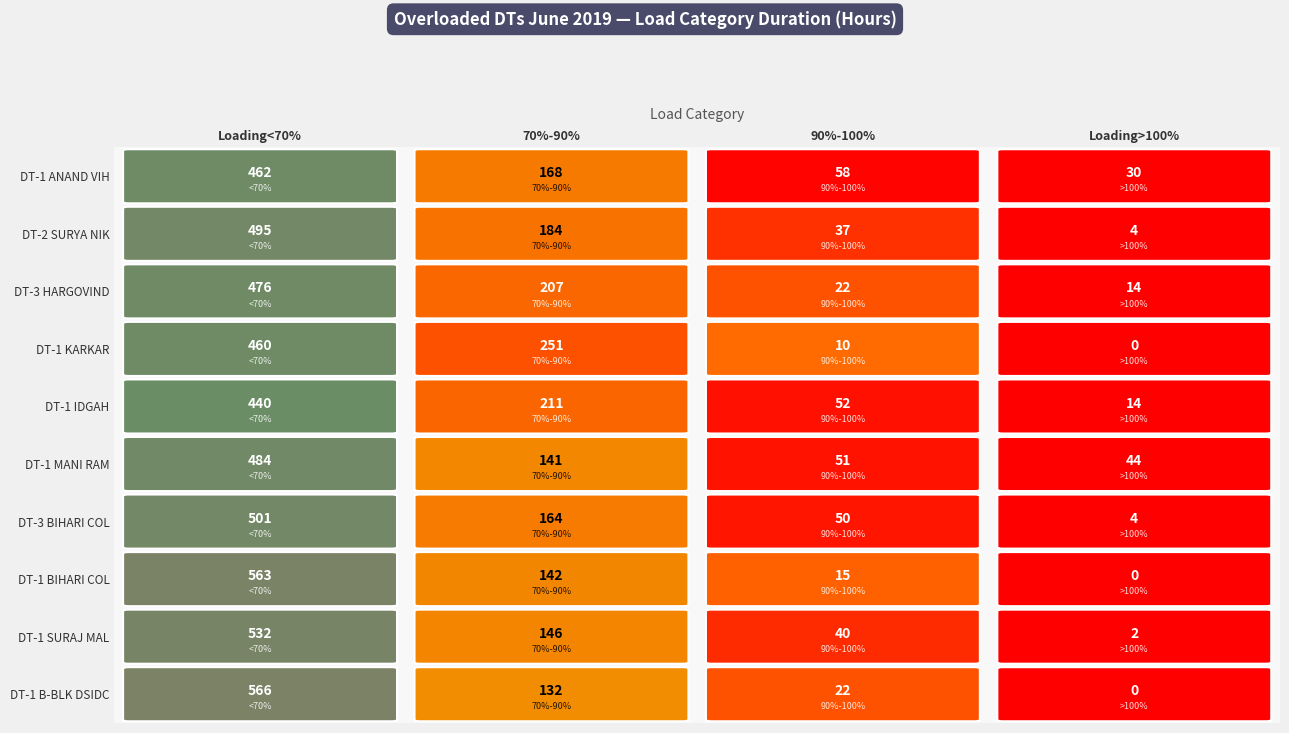

At how many categories does at least one series exceed 452?

1